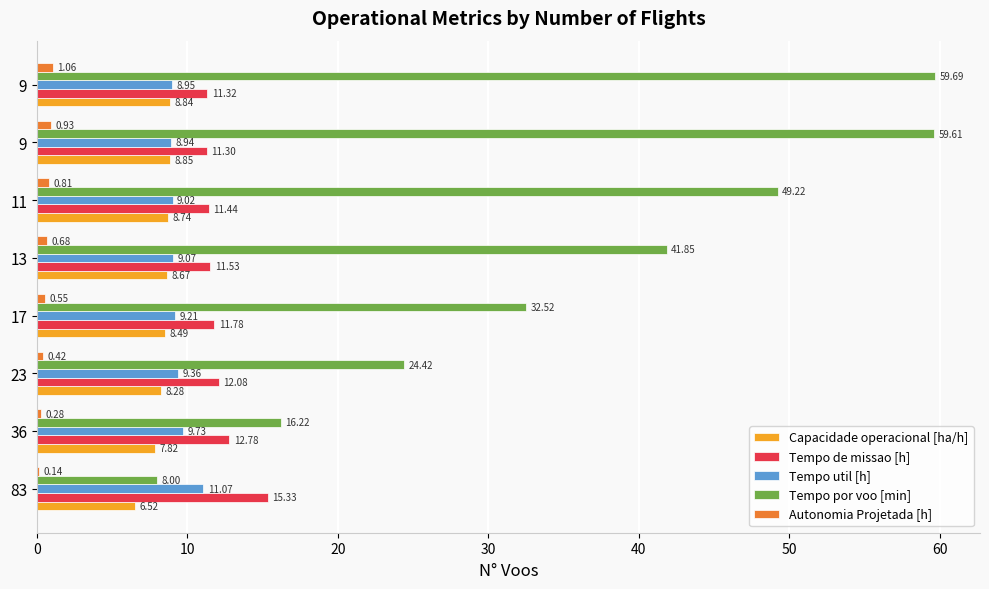

How many series are shown in this chart?

5